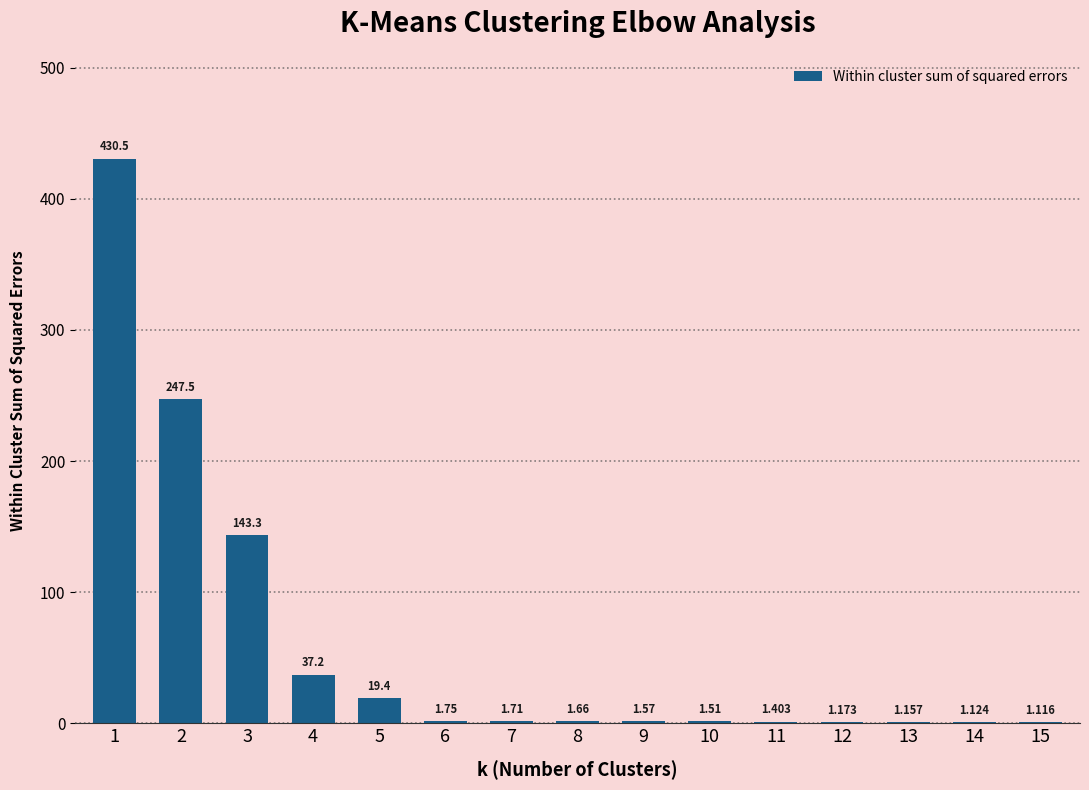

List the labels in order of value, smallest first.

15, 14, 13, 12, 11, 10, 9, 8, 7, 6, 5, 4, 3, 2, 1